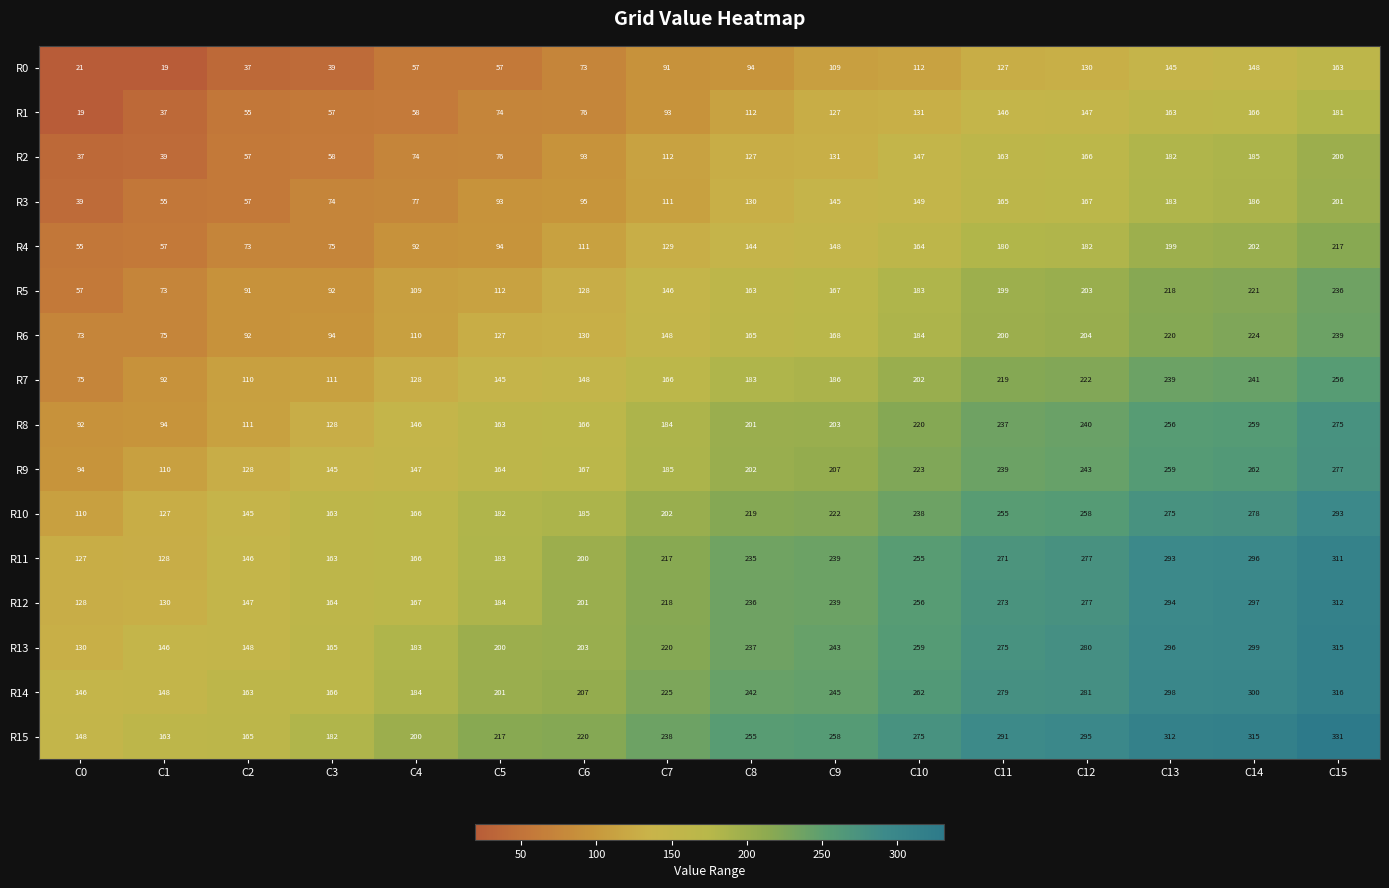

What is the difference between the highest and lowest values at C7?

147